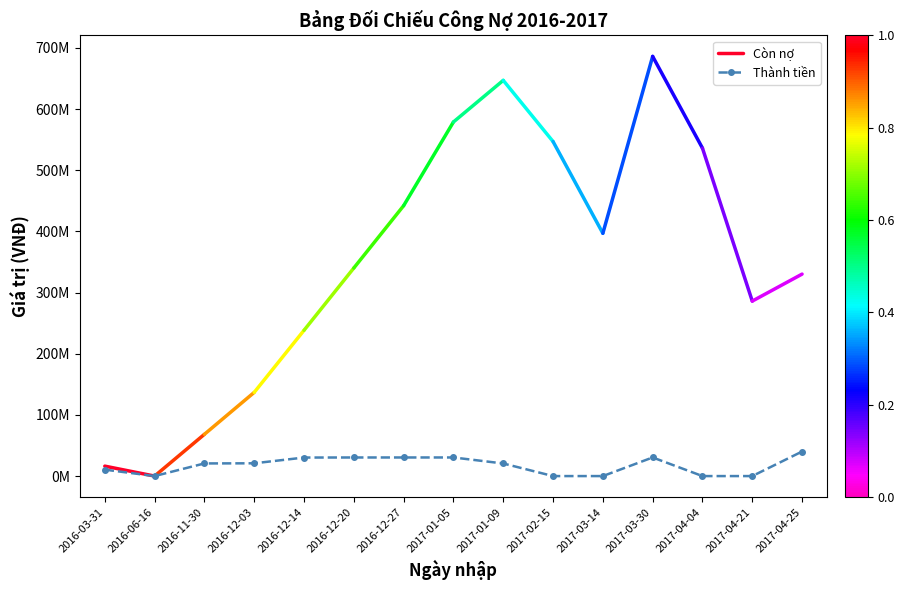

At which category does the data reach its first local peak?

2017-01-05